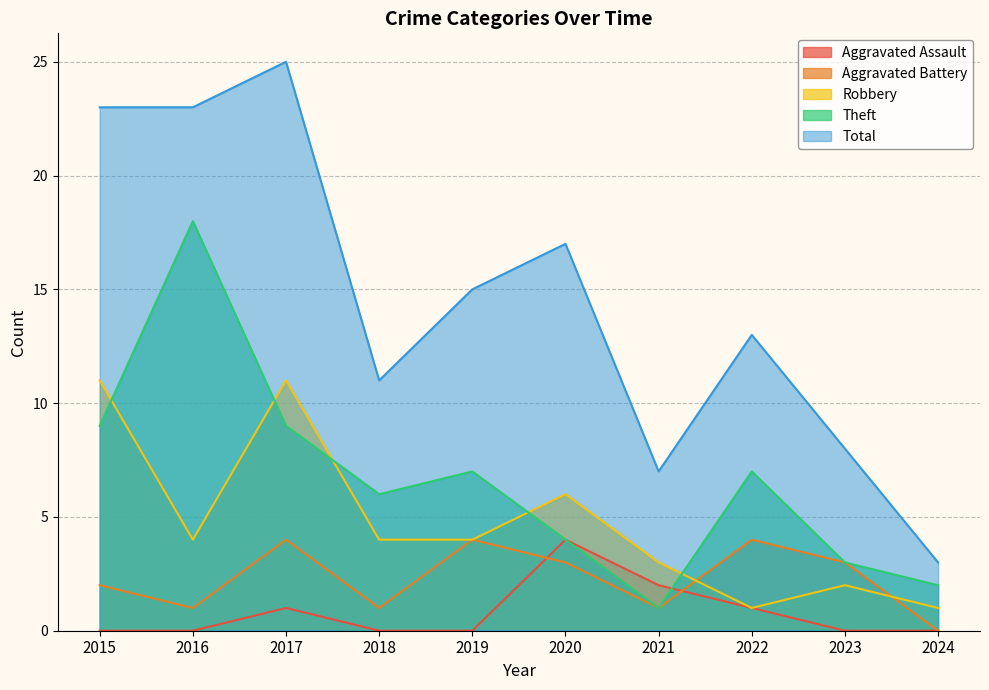

Where is the first local minimum for Aggravated Battery?

2016